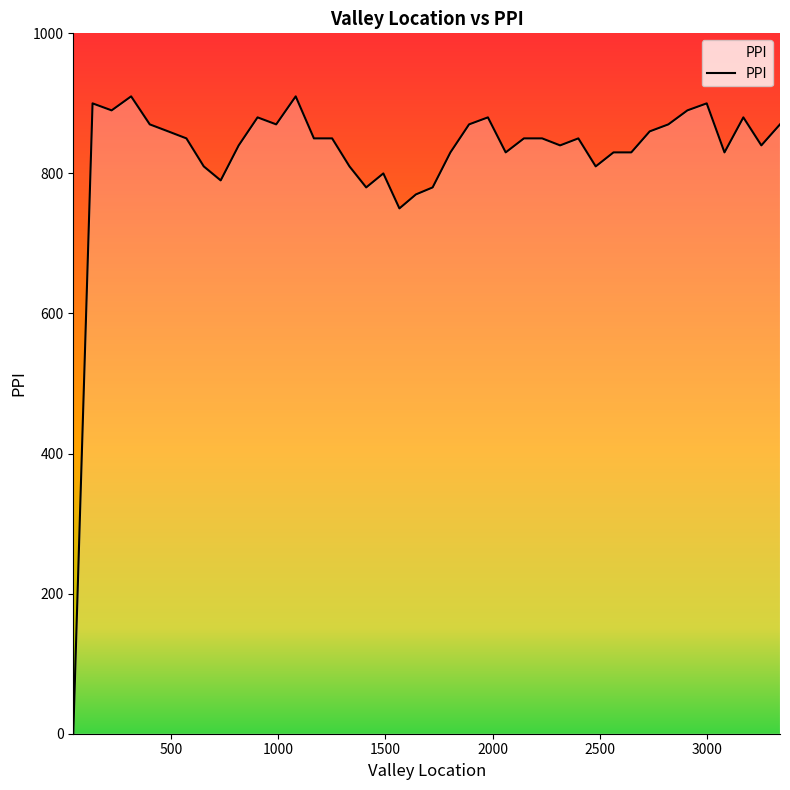

What is the maximum value shown in the chart?

910